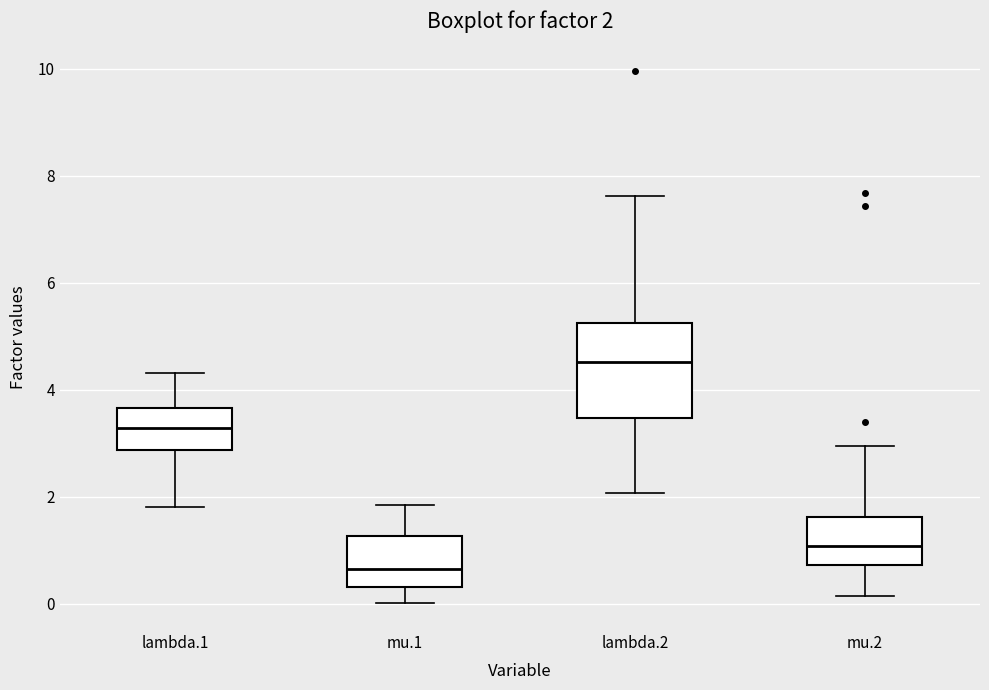

Comparing the boxes themselves (not the whiskers), which one is the tallest?

lambda.2